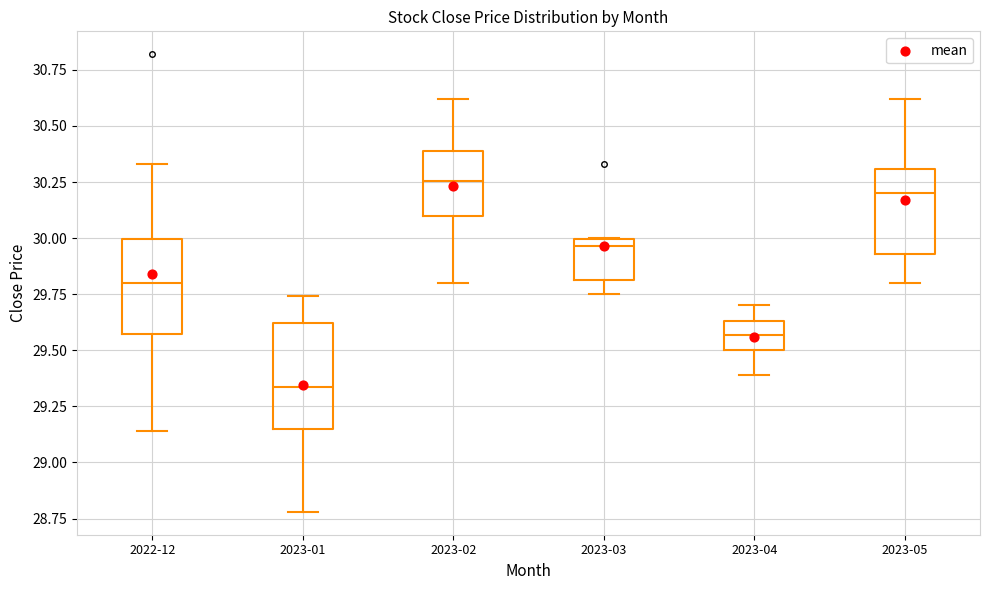

Reading left to right, transcribe this box plot: for each box, give where its median line is, the range the box spans, and where its two whiskers end, as read against the y-axis. The values are not printed on the chart, so give them approximately, as read against the axis.

2022-12: median 29.80, box 29.55 to 30.00, whiskers 29.15 to 30.35
2023-01: median 29.35, box 29.15 to 29.60, whiskers 28.80 to 29.75
2023-02: median 30.25, box 30.10 to 30.40, whiskers 29.80 to 30.60
2023-03: median 29.95, box 29.80 to 30.00, whiskers 29.75 to 30.00
2023-04: median 29.55, box 29.50 to 29.65, whiskers 29.40 to 29.70
2023-05: median 30.20, box 29.95 to 30.30, whiskers 29.80 to 30.60